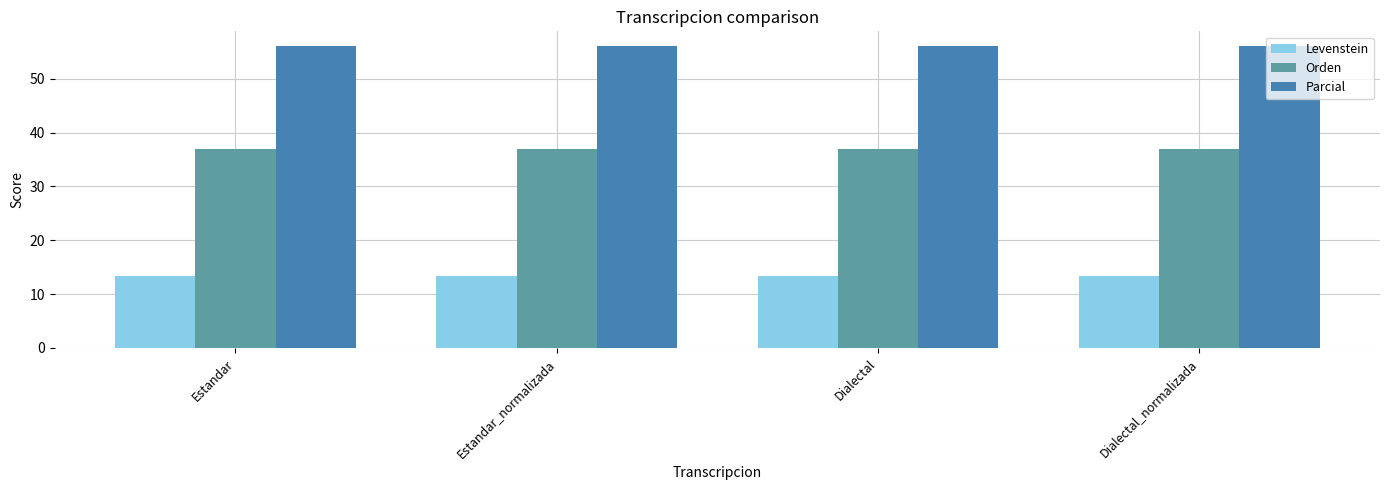

Reading left to right, what are all the values shown in this chart?

Levenstein: 13.3	13.3	13.3	13.3
Orden: 37.0	37.0	37.0	37.0
Parcial: 56.0	56.0	56.0	56.0